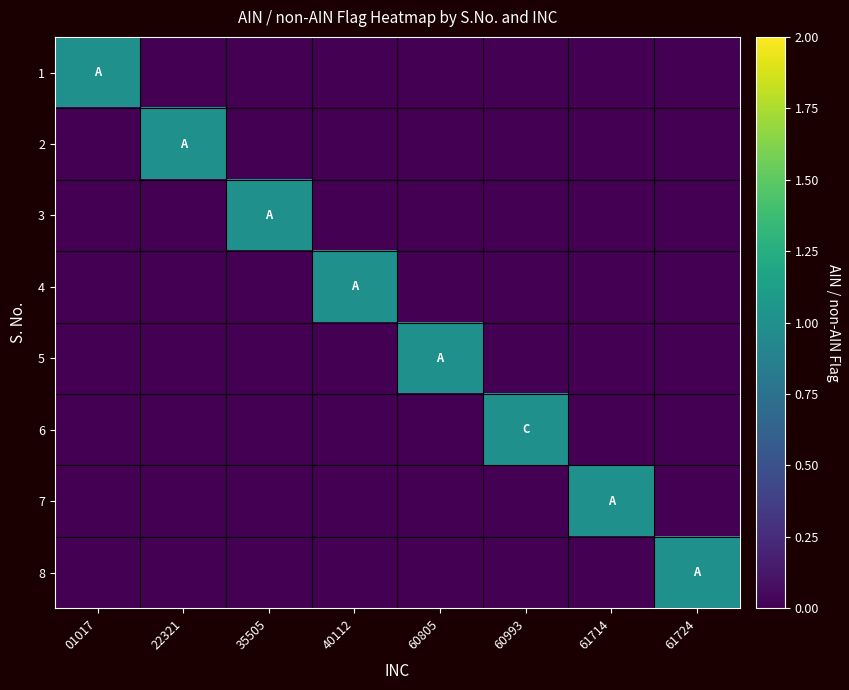

Reading left to right, transcribe all the data shown in this chart.

1: 01017=1	22321=0	35505=0	40112=0	60805=0	60993=0	61714=0	61724=0
2: 01017=0	22321=1	35505=0	40112=0	60805=0	60993=0	61714=0	61724=0
3: 01017=0	22321=0	35505=1	40112=0	60805=0	60993=0	61714=0	61724=0
4: 01017=0	22321=0	35505=0	40112=1	60805=0	60993=0	61714=0	61724=0
5: 01017=0	22321=0	35505=0	40112=0	60805=1	60993=0	61714=0	61724=0
6: 01017=0	22321=0	35505=0	40112=0	60805=0	60993=1	61714=0	61724=0
7: 01017=0	22321=0	35505=0	40112=0	60805=0	60993=0	61714=1	61724=0
8: 01017=0	22321=0	35505=0	40112=0	60805=0	60993=0	61714=0	61724=1